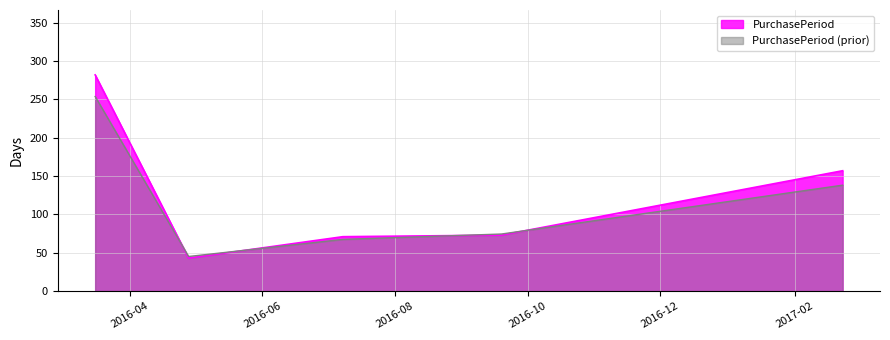

What is the difference between the values at 2017-02-23 and 2016-04-28?

114